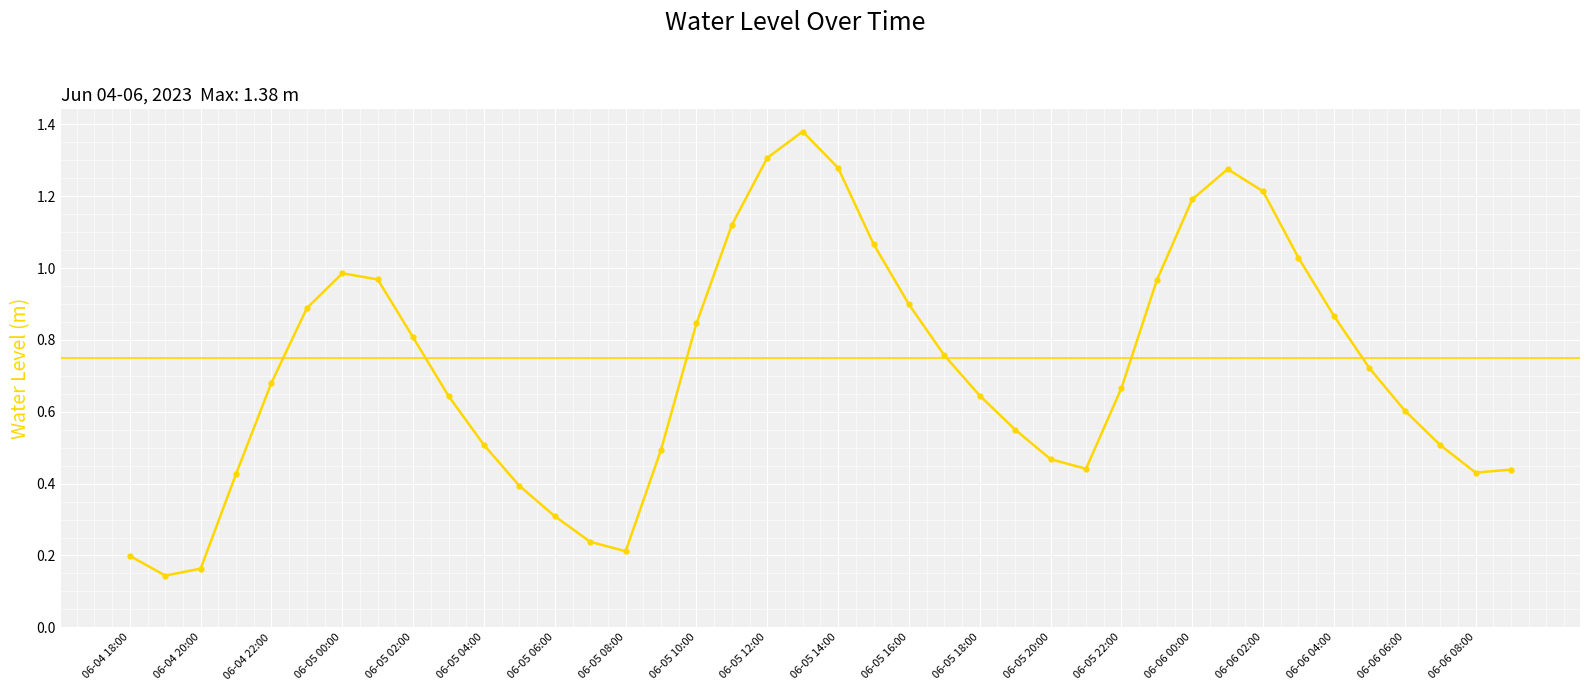

How many points are higher than both their immediate neighbors (excluding endpoints)?

3